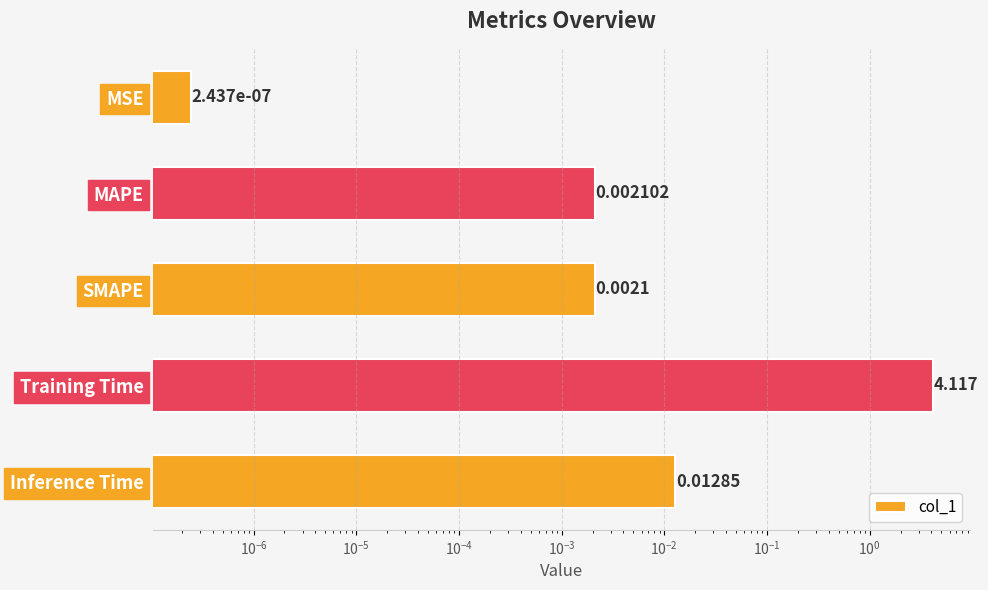

Reading left to right, extract all data points from this chart.

0.0	0.0	0.0	4.1	0.0